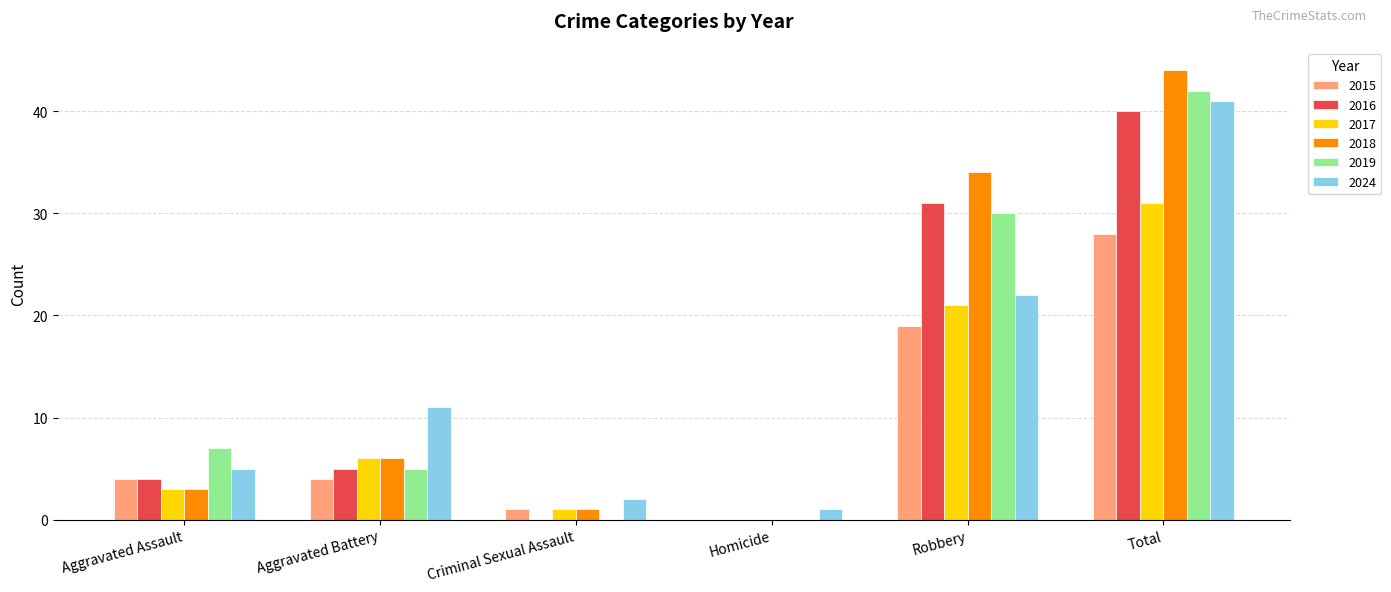

Reading right to left, extract all data points from this chart.

2015: Total=28	Robbery=19	Homicide=0	Criminal Sexual Assault=1	Aggravated Battery=4	Aggravated Assault=4
2016: Total=40	Robbery=31	Homicide=0	Criminal Sexual Assault=0	Aggravated Battery=5	Aggravated Assault=4
2017: Total=31	Robbery=21	Homicide=0	Criminal Sexual Assault=1	Aggravated Battery=6	Aggravated Assault=3
2018: Total=44	Robbery=34	Homicide=0	Criminal Sexual Assault=1	Aggravated Battery=6	Aggravated Assault=3
2019: Total=42	Robbery=30	Homicide=0	Criminal Sexual Assault=0	Aggravated Battery=5	Aggravated Assault=7
2024: Total=41	Robbery=22	Homicide=1	Criminal Sexual Assault=2	Aggravated Battery=11	Aggravated Assault=5